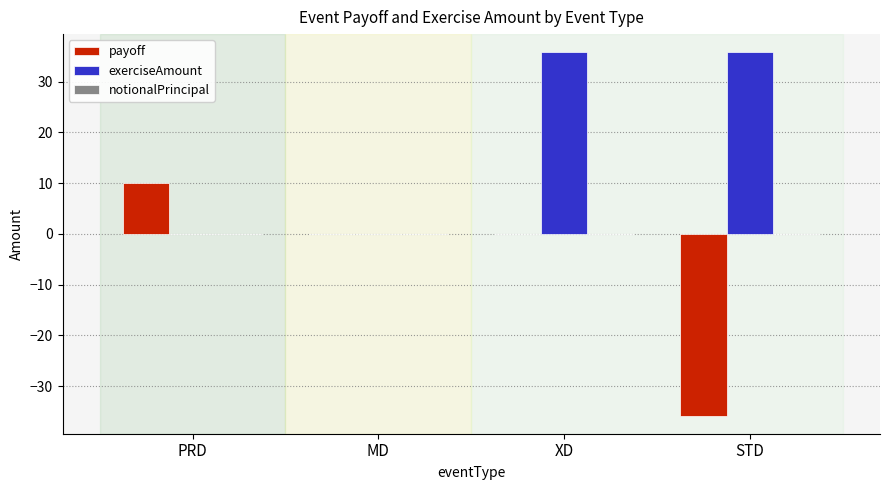

The value of payoff at XD is 0.0. True or false?

True